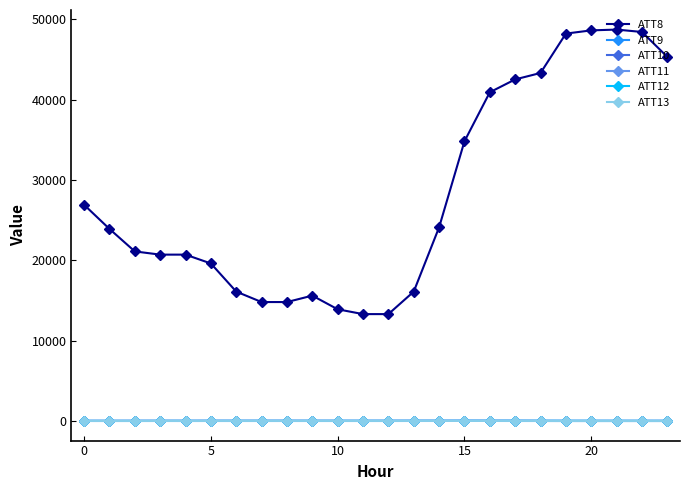

What is the difference between the maximum and second lowest values in the ATT13 series?

8.2